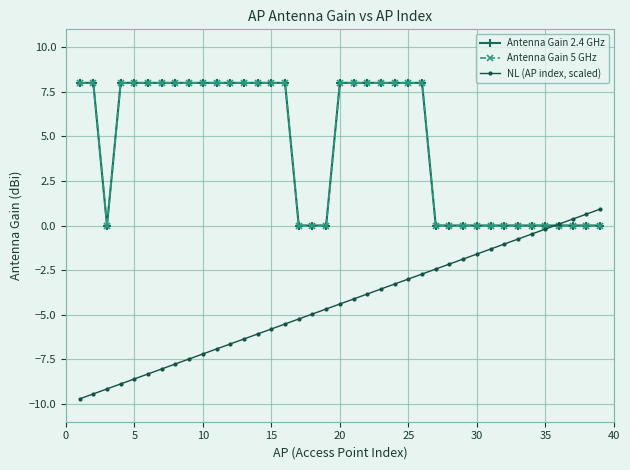

What is the difference between the second highest and second lowest values in the Antenna Gain 2.4 GHz series?

8.0